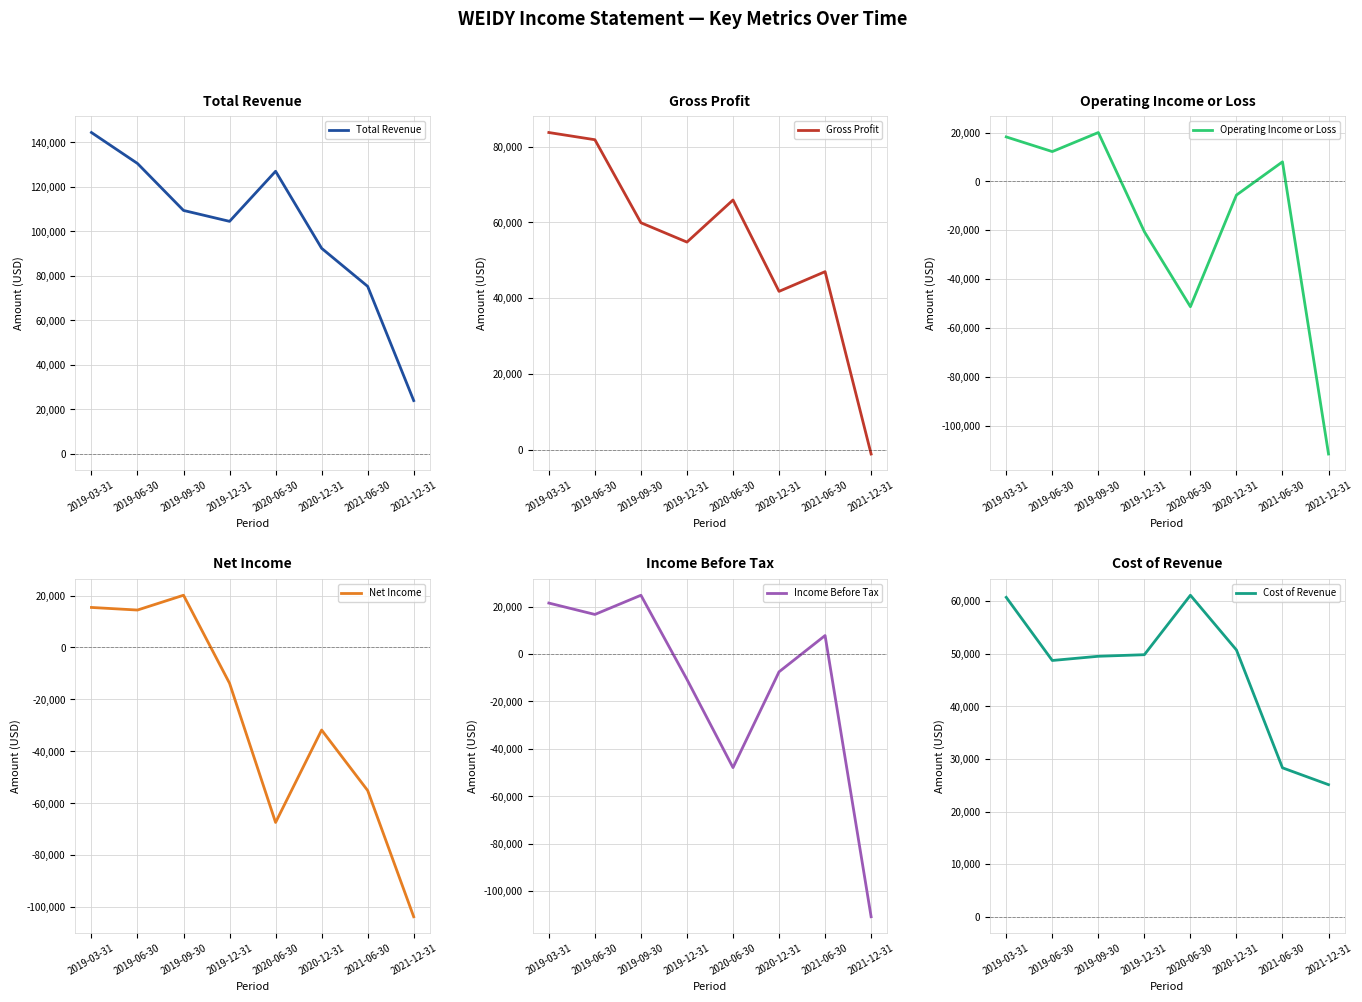

What is the spread (max minus min) of values at 2019-09-30?

89400